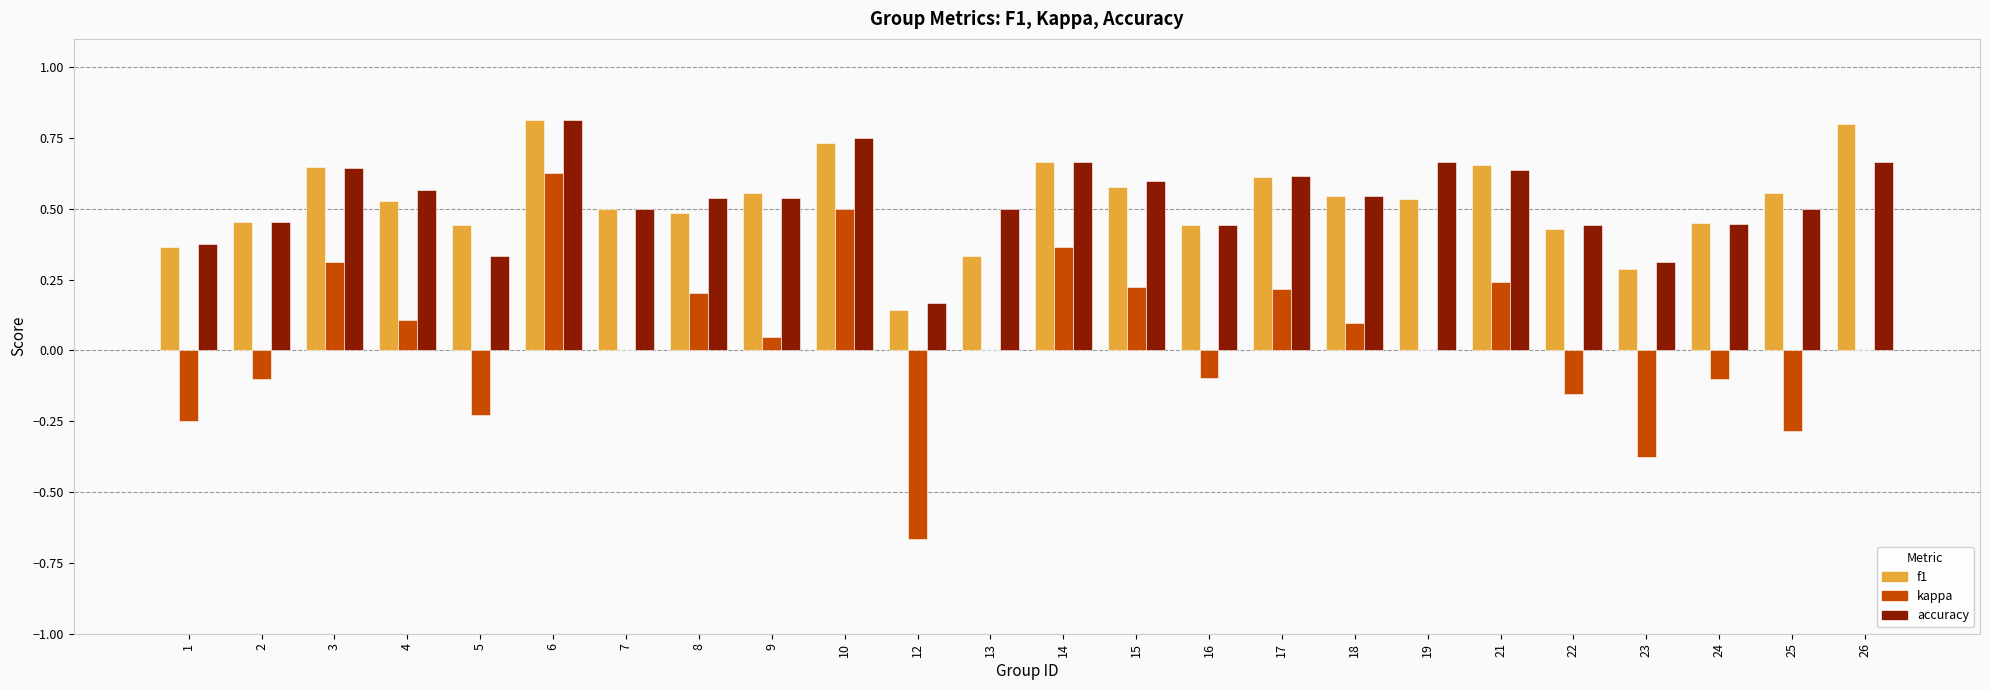

Between 7 and 17, which series saw the biggest shift?

kappa